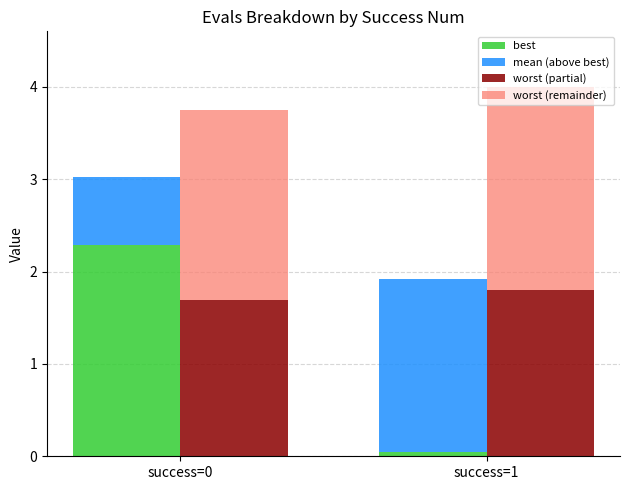

Reading left to right, what are all the values shown in this chart?

best: 2.3	0.0
mean (above best): 0.7	1.9
worst (partial): 1.7	1.8
worst (remainder): 2.1	2.2